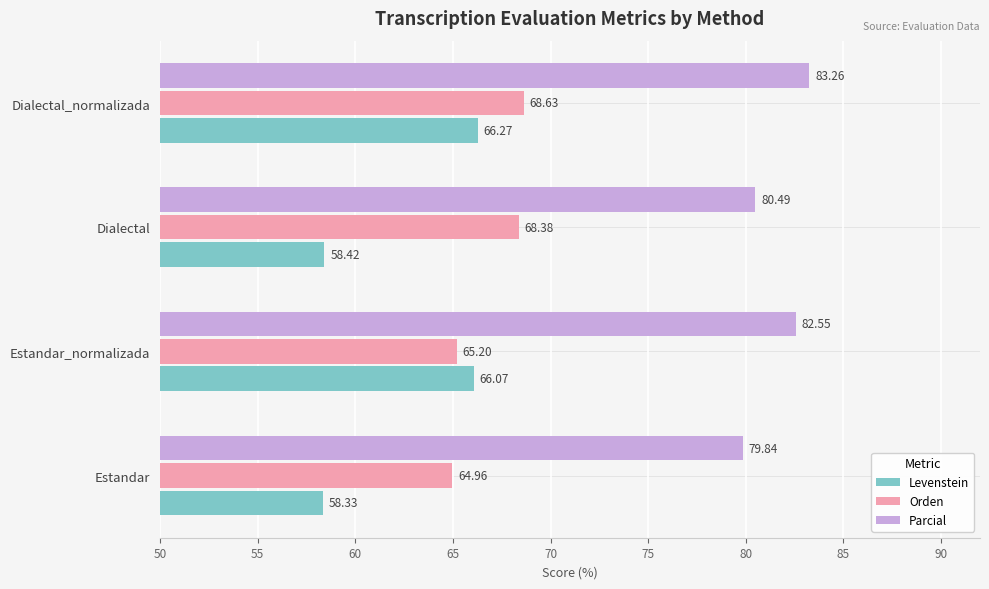

List the labels in order of Orden value, largest first.

Dialectal_normalizada, Dialectal, Estandar_normalizada, Estandar